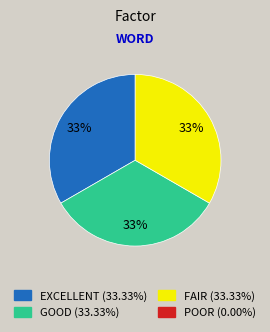

To the nearest percent, what is the average slice percentage?

33%